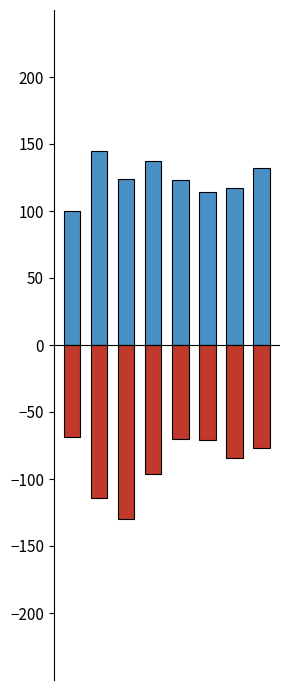

The value of Aggravated (Assault + Battery) at 5 is 114. True or false?

True